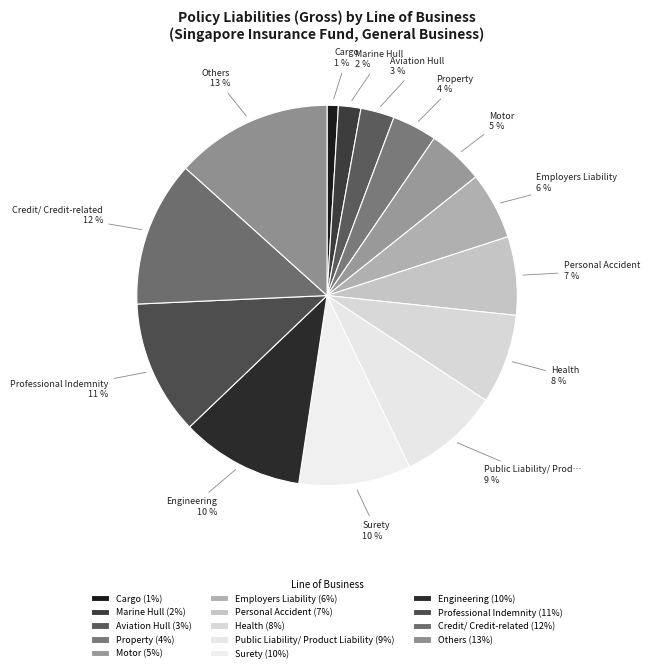

How many slices are in this pie chart?

14